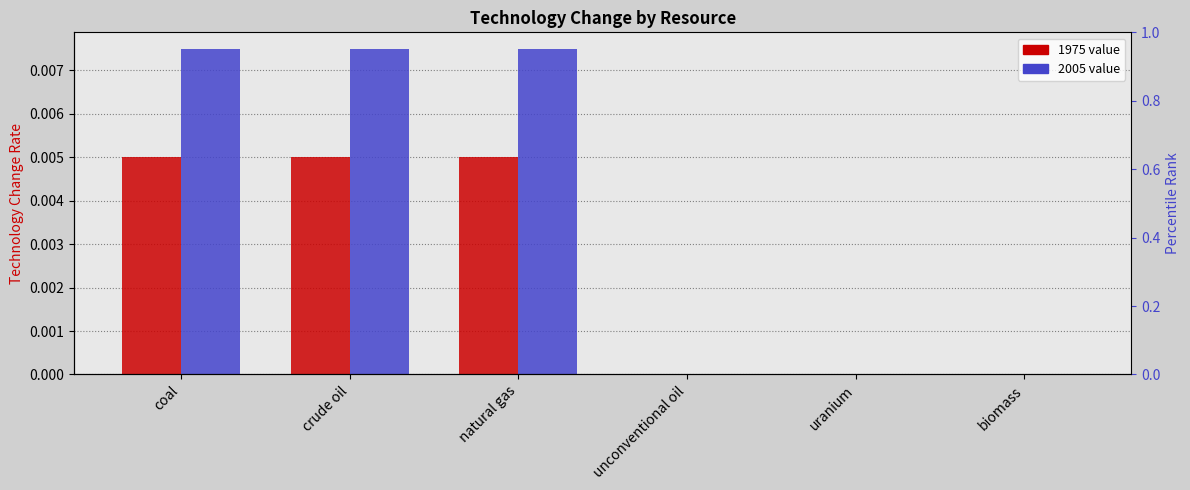

Which series changed the most between coal and biomass?

2005